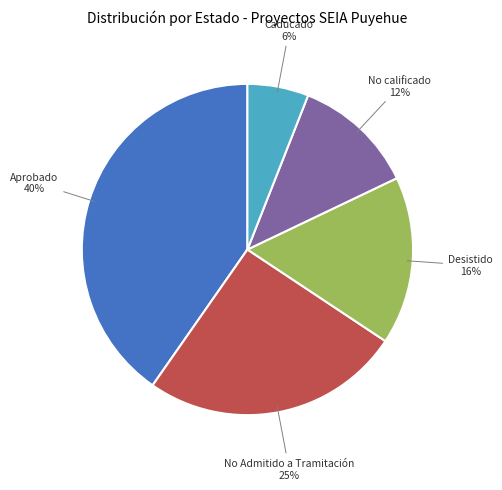

Between Desistido and No calificado, which is larger?

Desistido